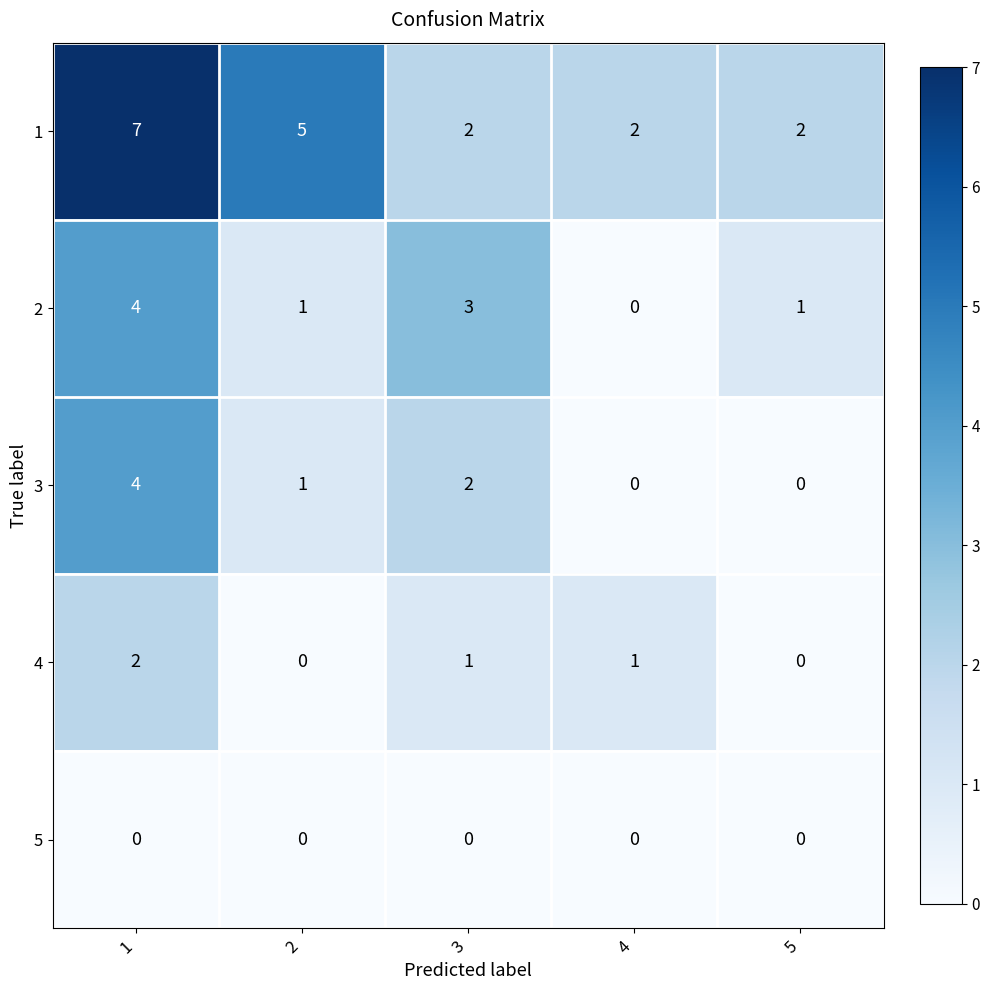

What is the difference between the highest and lowest values at 5?

2